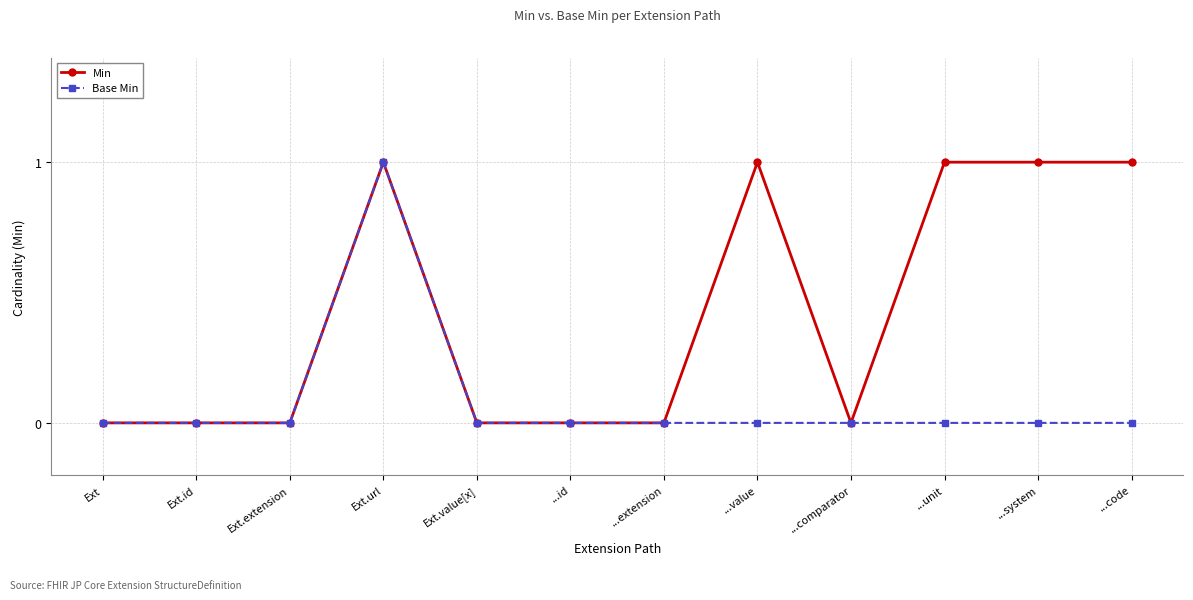

True or false: Base Min has more than 0 interior local peaks.

True